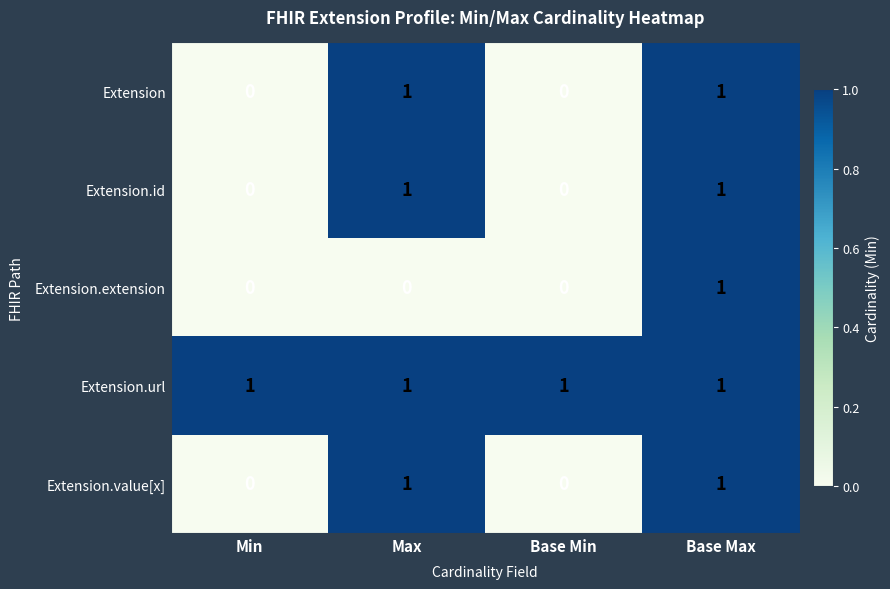

Count the number of categories in the chart.

4